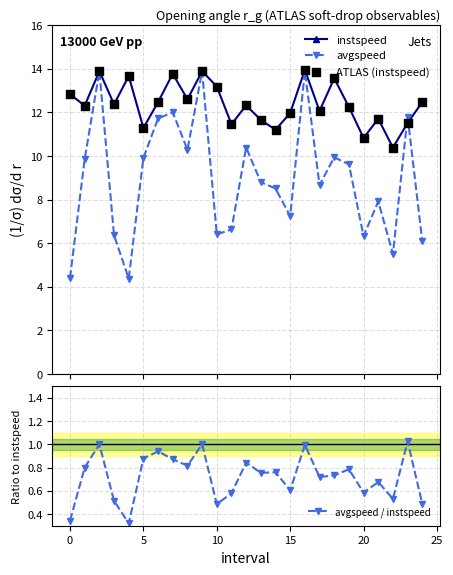

Which series has the largest Y range (max minus min)?

avgspeed